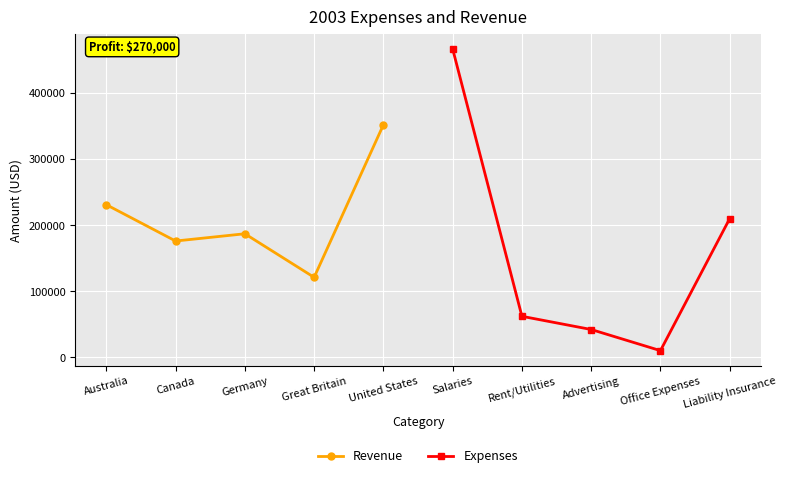

After their last crossing, which series has the higher values: Revenue or Expenses?

Revenue